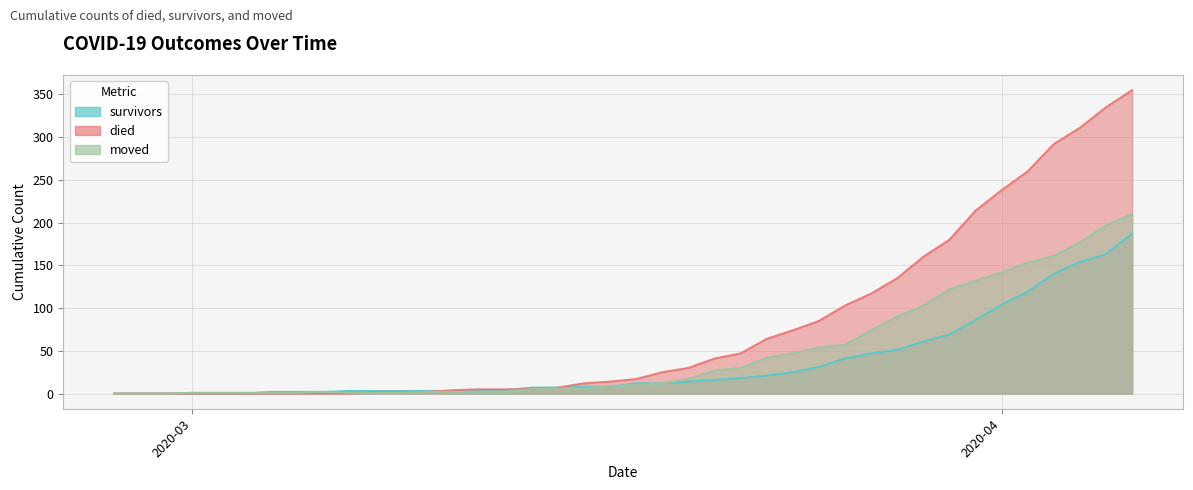

The survivors series shows 7 at 2020-03-15. True or false?

True